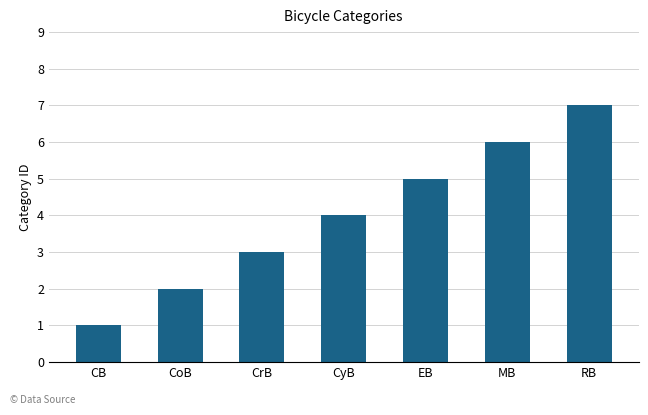

What is the value of the 2nd bar from the left?

2